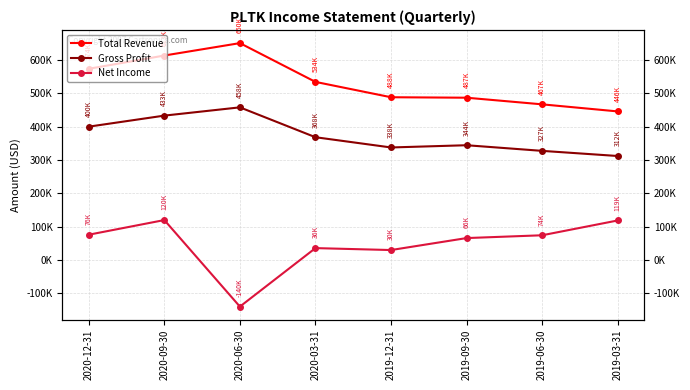

Is the value of Total Revenue at 2019-09-30 greater than the value of Net Income at 2019-12-31?

Yes